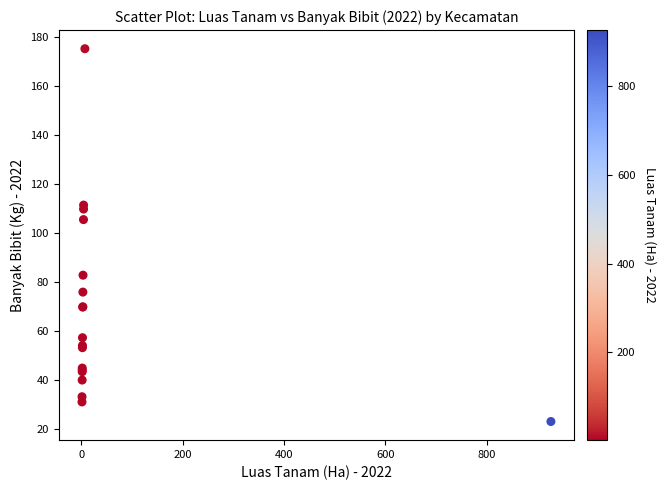

What Y value in the scatter plot is closest to 99?

105.6